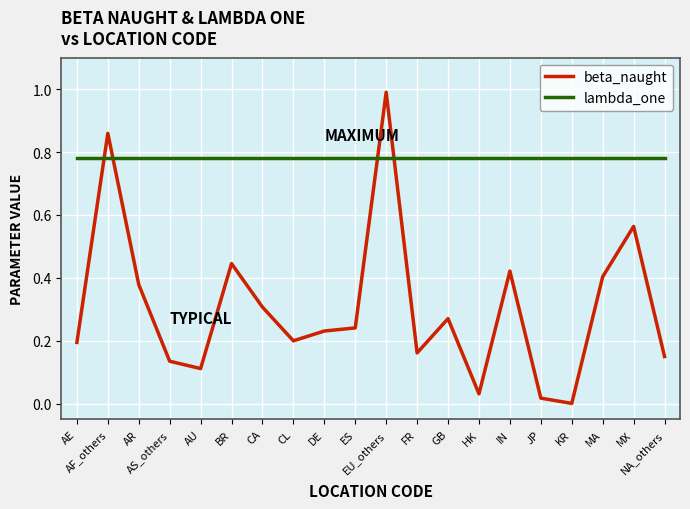

Which series has the largest range (max minus min)?

beta_naught